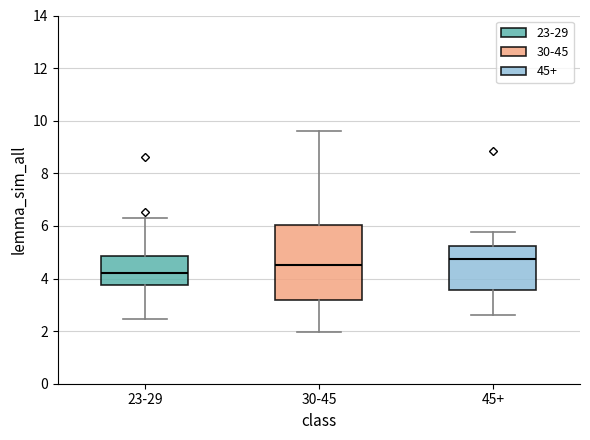

Reading left to right, transcribe this box plot: for each box, give where its median line is, the range the box spans, and where its two whiskers end, as read against the y-axis. The values are not printed on the chart, so give them approximately, as read against the axis.

23-29: median 4.2, box 3.8 to 4.8, whiskers 2.4 to 6.4
30-45: median 4.6, box 3.2 to 6.0, whiskers 2.0 to 9.6
45+: median 4.8, box 3.6 to 5.2, whiskers 2.6 to 5.8